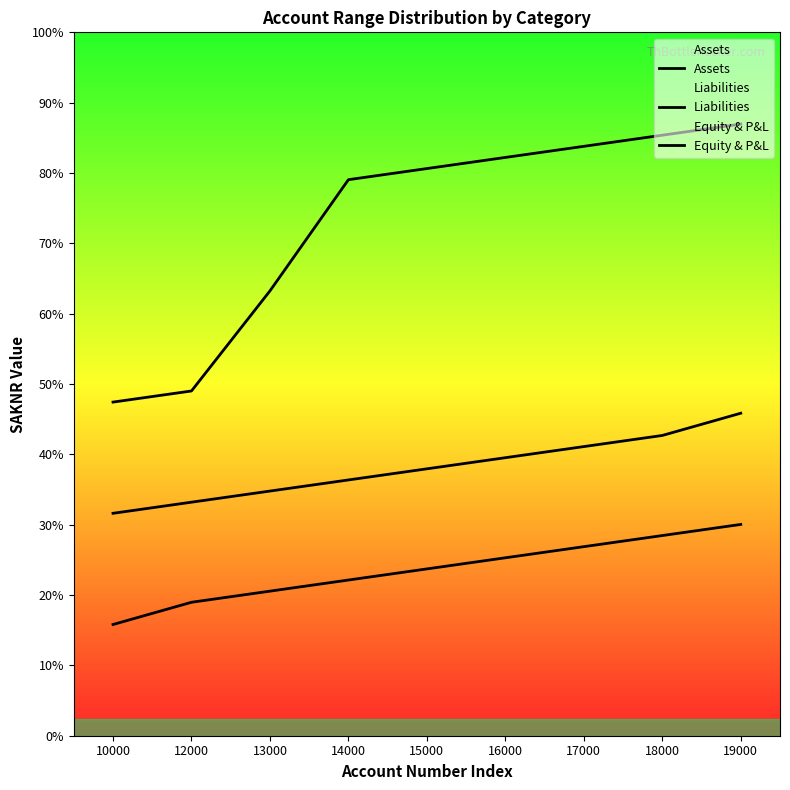

True or false: Liabilities and Assets cross at least once.

False